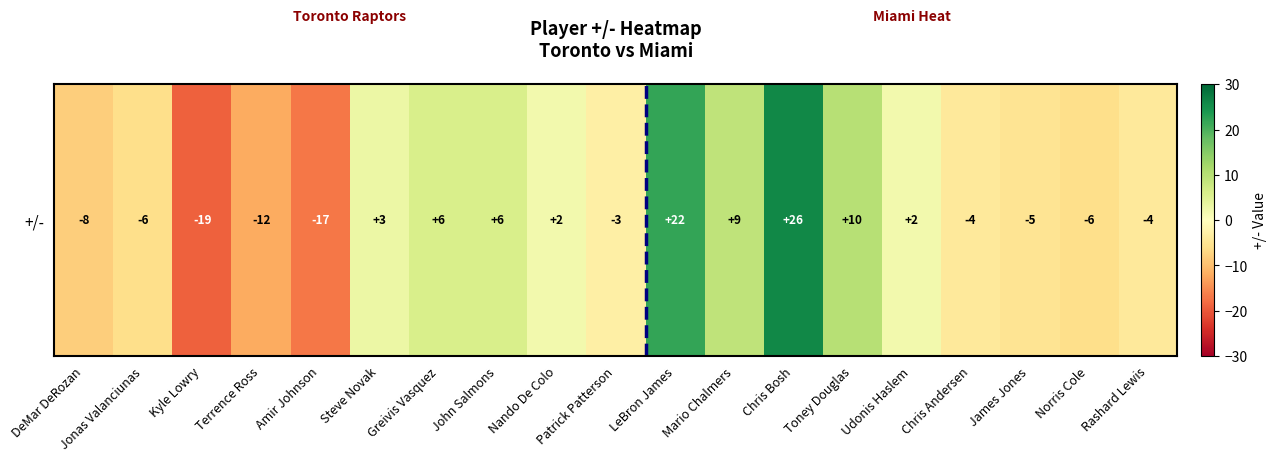

What is the maximum value shown in the chart?

26